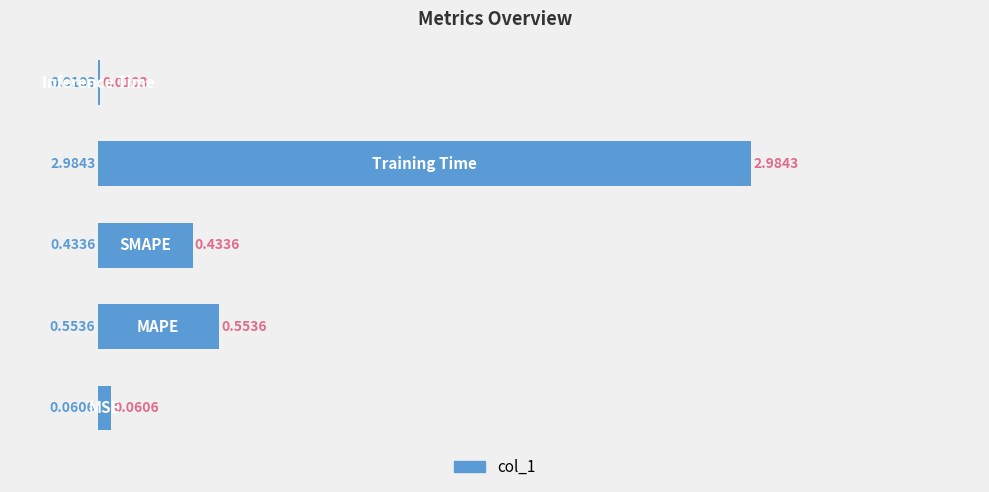

Are the bars grouped side by side (vs. stacked)?

No